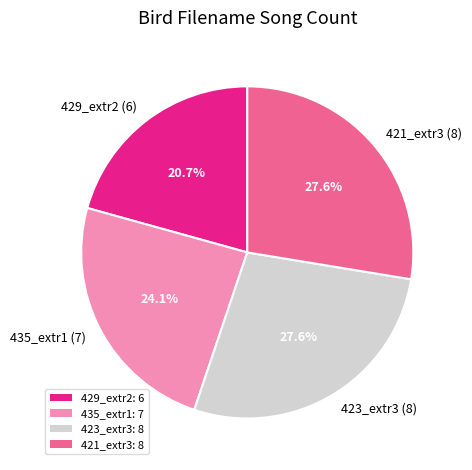

Is there any slice that represents more than half of the pie?

No